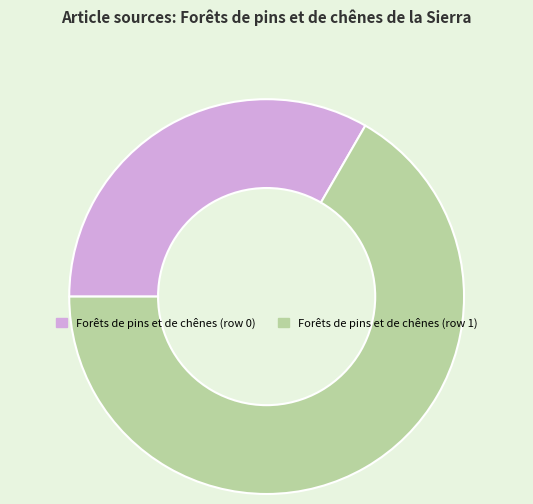

Between Forêts de pins et de chênes (row 0) and Forêts de pins et de chênes (row 1), which is larger?

Forêts de pins et de chênes (row 1)